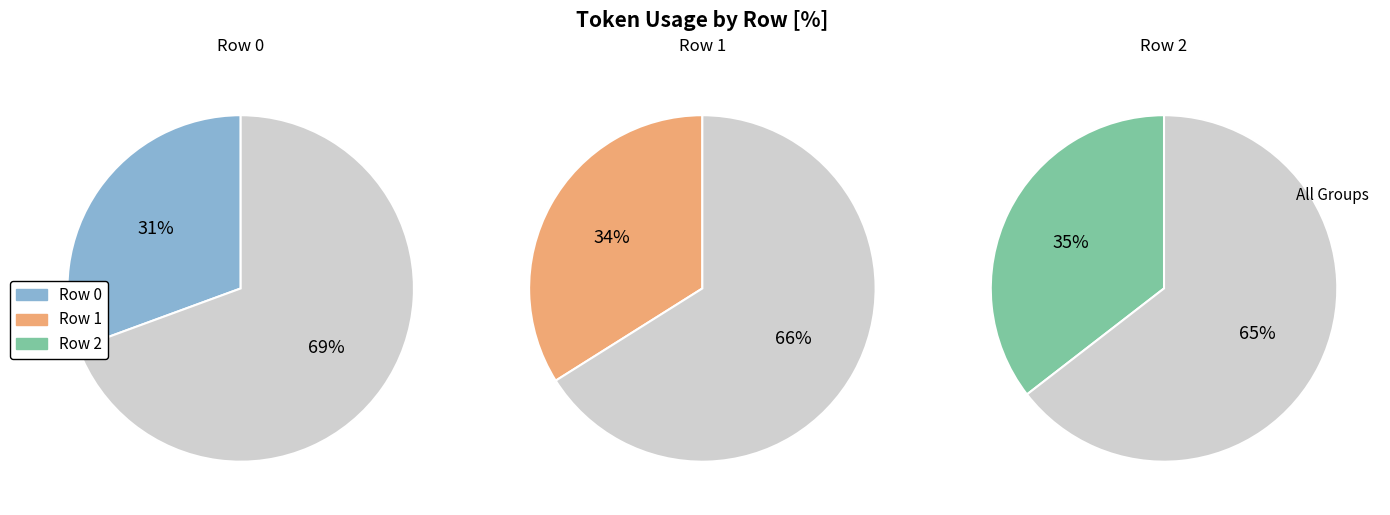

Rank the categories by value from lowest to highest.

0, 1, 2